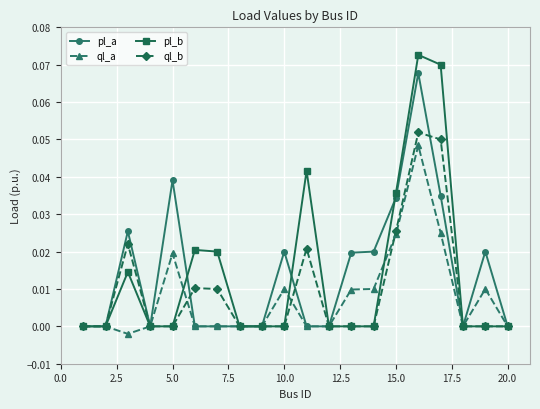

Which series has the widest spread of values?

pl_b